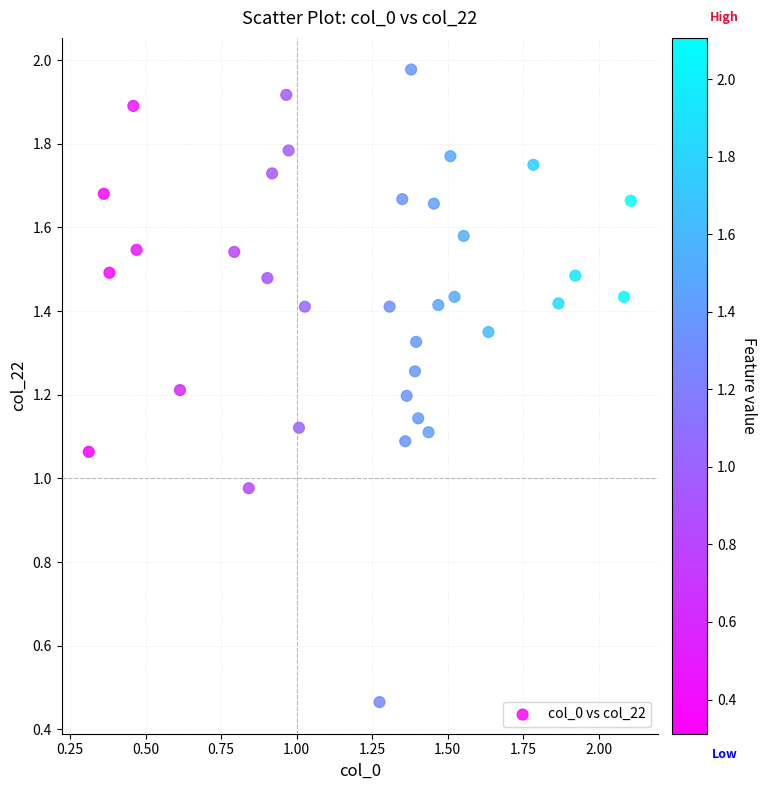

Count the number of points in this scatter plot.

35